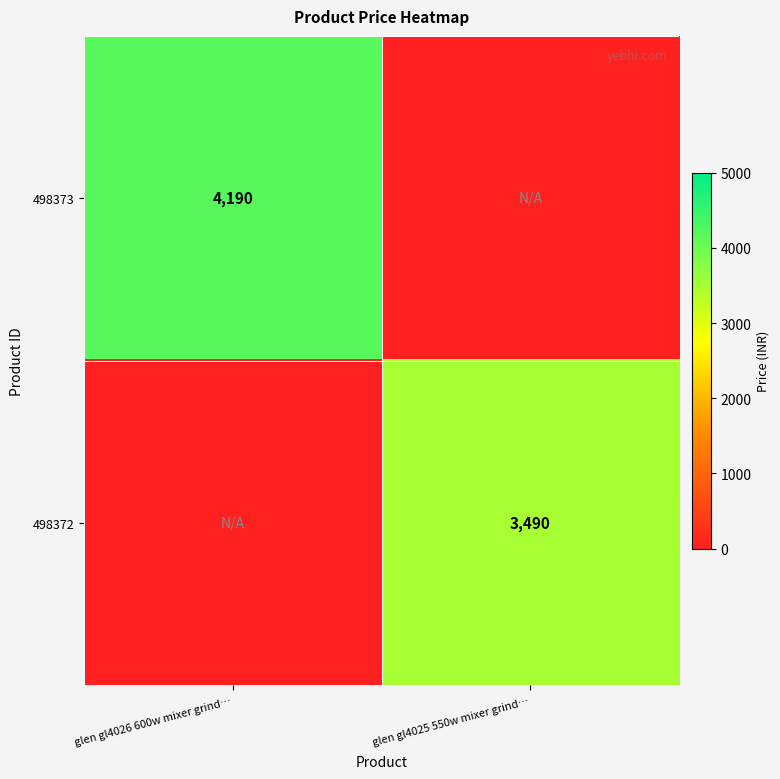

The 498373 series shows 4190 at glen gl4026 600w mixer grind…. True or false?

True